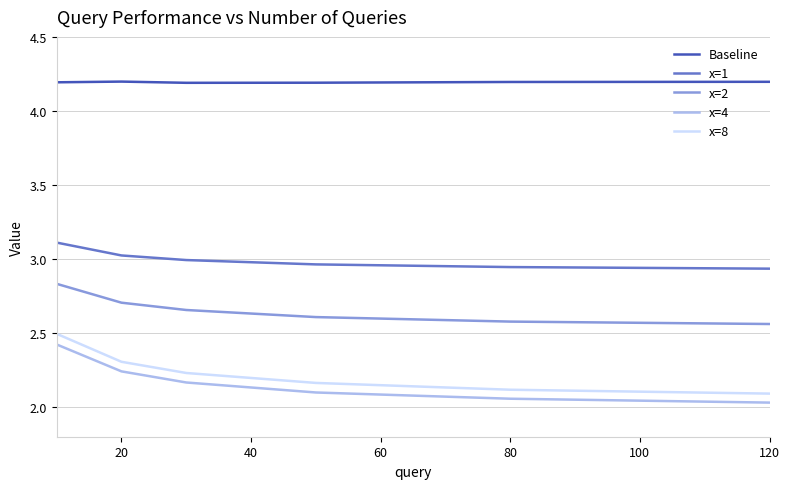

Which series has the largest total across all categories?

Baseline